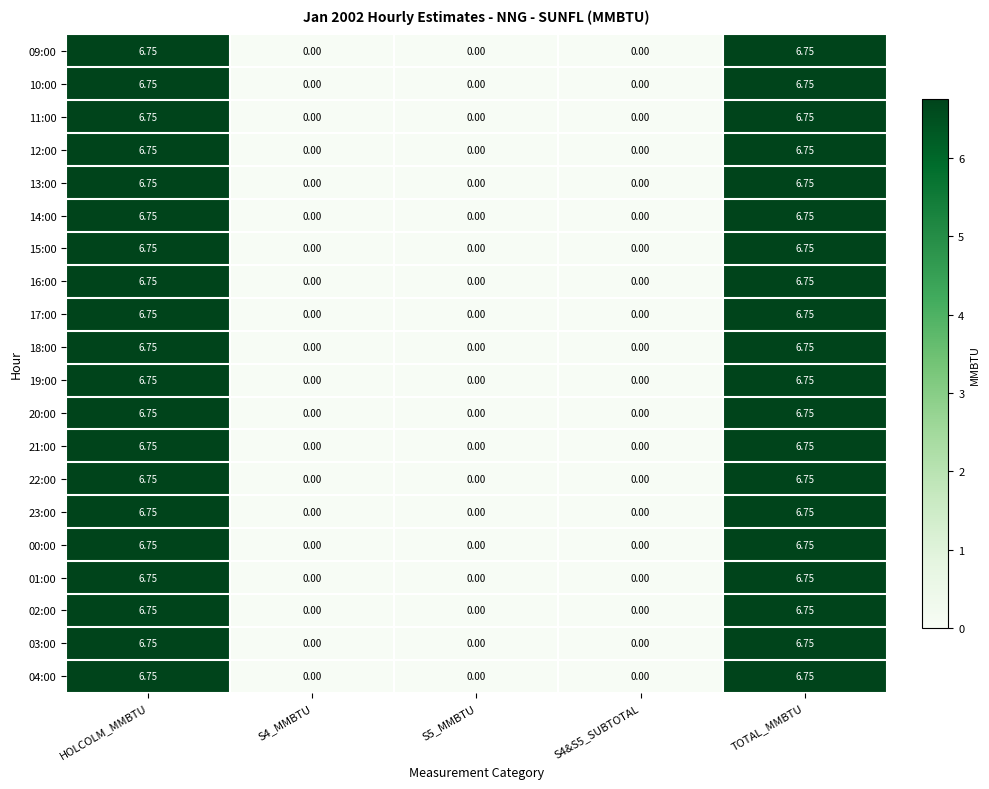

Reading right to left, what are all the values shown in this chart?

09:00: TOTAL_MMBTU=6.8	S4&S5_SUBTOTAL=0.0	S5_MMBTU=0.0	S4_MMBTU=0.0	HOLCOLM_MMBTU=6.8
10:00: TOTAL_MMBTU=6.8	S4&S5_SUBTOTAL=0.0	S5_MMBTU=0.0	S4_MMBTU=0.0	HOLCOLM_MMBTU=6.8
11:00: TOTAL_MMBTU=6.8	S4&S5_SUBTOTAL=0.0	S5_MMBTU=0.0	S4_MMBTU=0.0	HOLCOLM_MMBTU=6.8
12:00: TOTAL_MMBTU=6.8	S4&S5_SUBTOTAL=0.0	S5_MMBTU=0.0	S4_MMBTU=0.0	HOLCOLM_MMBTU=6.8
13:00: TOTAL_MMBTU=6.8	S4&S5_SUBTOTAL=0.0	S5_MMBTU=0.0	S4_MMBTU=0.0	HOLCOLM_MMBTU=6.8
14:00: TOTAL_MMBTU=6.8	S4&S5_SUBTOTAL=0.0	S5_MMBTU=0.0	S4_MMBTU=0.0	HOLCOLM_MMBTU=6.8
15:00: TOTAL_MMBTU=6.8	S4&S5_SUBTOTAL=0.0	S5_MMBTU=0.0	S4_MMBTU=0.0	HOLCOLM_MMBTU=6.8
16:00: TOTAL_MMBTU=6.8	S4&S5_SUBTOTAL=0.0	S5_MMBTU=0.0	S4_MMBTU=0.0	HOLCOLM_MMBTU=6.8
17:00: TOTAL_MMBTU=6.8	S4&S5_SUBTOTAL=0.0	S5_MMBTU=0.0	S4_MMBTU=0.0	HOLCOLM_MMBTU=6.8
18:00: TOTAL_MMBTU=6.8	S4&S5_SUBTOTAL=0.0	S5_MMBTU=0.0	S4_MMBTU=0.0	HOLCOLM_MMBTU=6.8
19:00: TOTAL_MMBTU=6.8	S4&S5_SUBTOTAL=0.0	S5_MMBTU=0.0	S4_MMBTU=0.0	HOLCOLM_MMBTU=6.8
20:00: TOTAL_MMBTU=6.8	S4&S5_SUBTOTAL=0.0	S5_MMBTU=0.0	S4_MMBTU=0.0	HOLCOLM_MMBTU=6.8
21:00: TOTAL_MMBTU=6.8	S4&S5_SUBTOTAL=0.0	S5_MMBTU=0.0	S4_MMBTU=0.0	HOLCOLM_MMBTU=6.8
22:00: TOTAL_MMBTU=6.8	S4&S5_SUBTOTAL=0.0	S5_MMBTU=0.0	S4_MMBTU=0.0	HOLCOLM_MMBTU=6.8
23:00: TOTAL_MMBTU=6.8	S4&S5_SUBTOTAL=0.0	S5_MMBTU=0.0	S4_MMBTU=0.0	HOLCOLM_MMBTU=6.8
00:00: TOTAL_MMBTU=6.8	S4&S5_SUBTOTAL=0.0	S5_MMBTU=0.0	S4_MMBTU=0.0	HOLCOLM_MMBTU=6.8
01:00: TOTAL_MMBTU=6.8	S4&S5_SUBTOTAL=0.0	S5_MMBTU=0.0	S4_MMBTU=0.0	HOLCOLM_MMBTU=6.8
02:00: TOTAL_MMBTU=6.8	S4&S5_SUBTOTAL=0.0	S5_MMBTU=0.0	S4_MMBTU=0.0	HOLCOLM_MMBTU=6.8
03:00: TOTAL_MMBTU=6.8	S4&S5_SUBTOTAL=0.0	S5_MMBTU=0.0	S4_MMBTU=0.0	HOLCOLM_MMBTU=6.8
04:00: TOTAL_MMBTU=6.8	S4&S5_SUBTOTAL=0.0	S5_MMBTU=0.0	S4_MMBTU=0.0	HOLCOLM_MMBTU=6.8